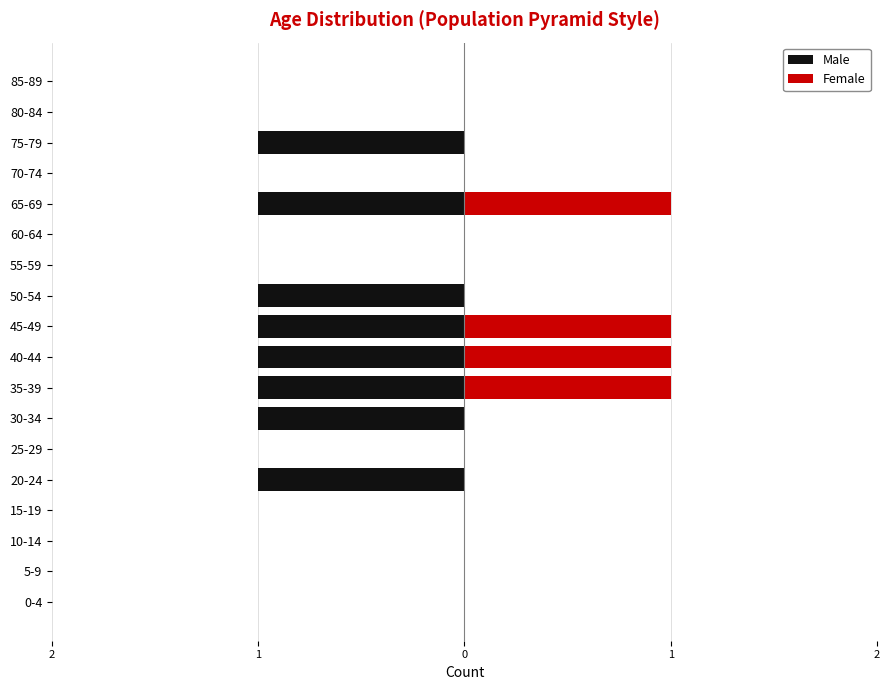

The Male series shows -1 at 50-54. True or false?

True